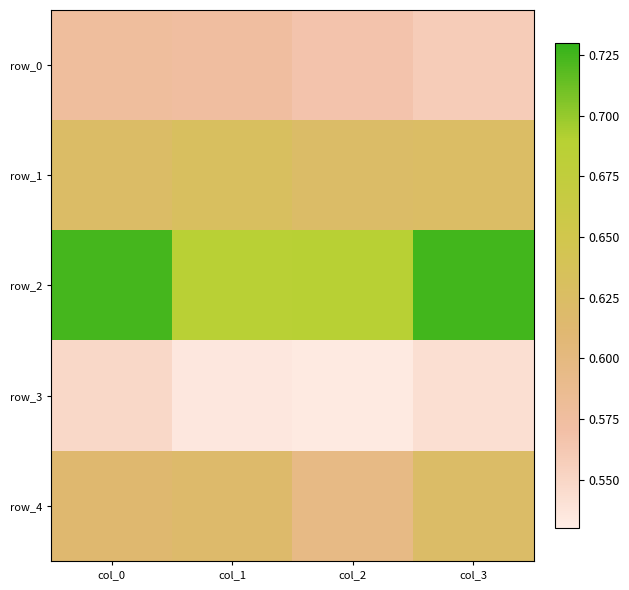

What is the minimum value shown in the chart?

0.5